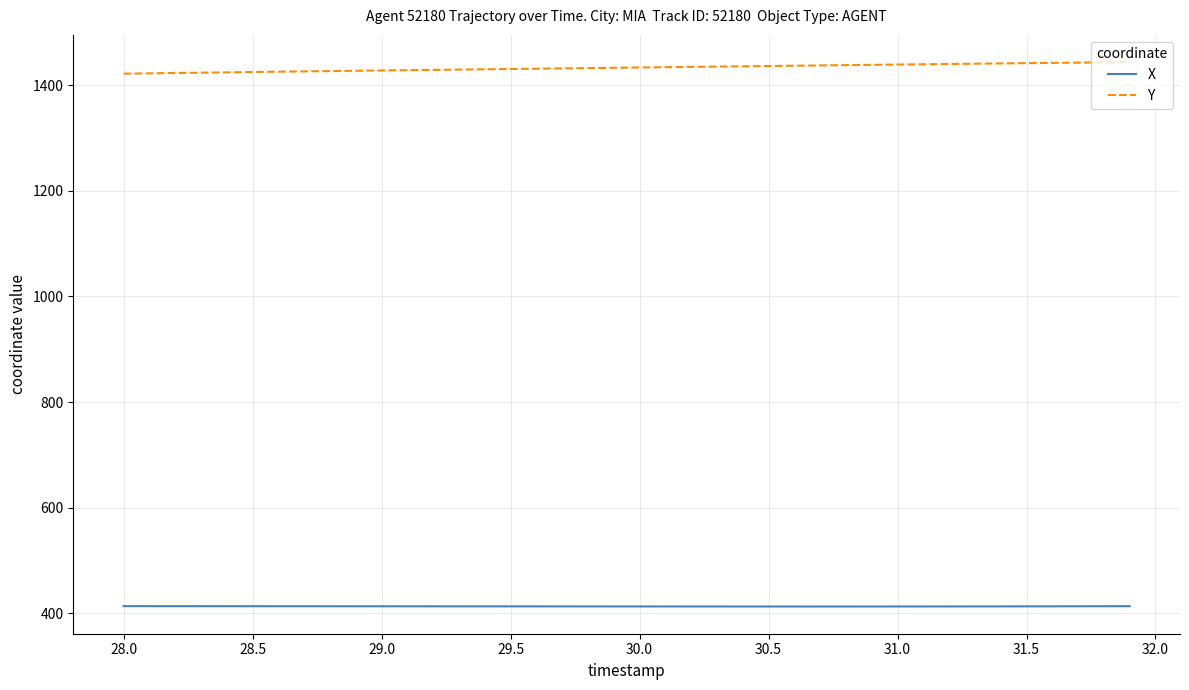

True or false: X and Y intersect in this chart.

False